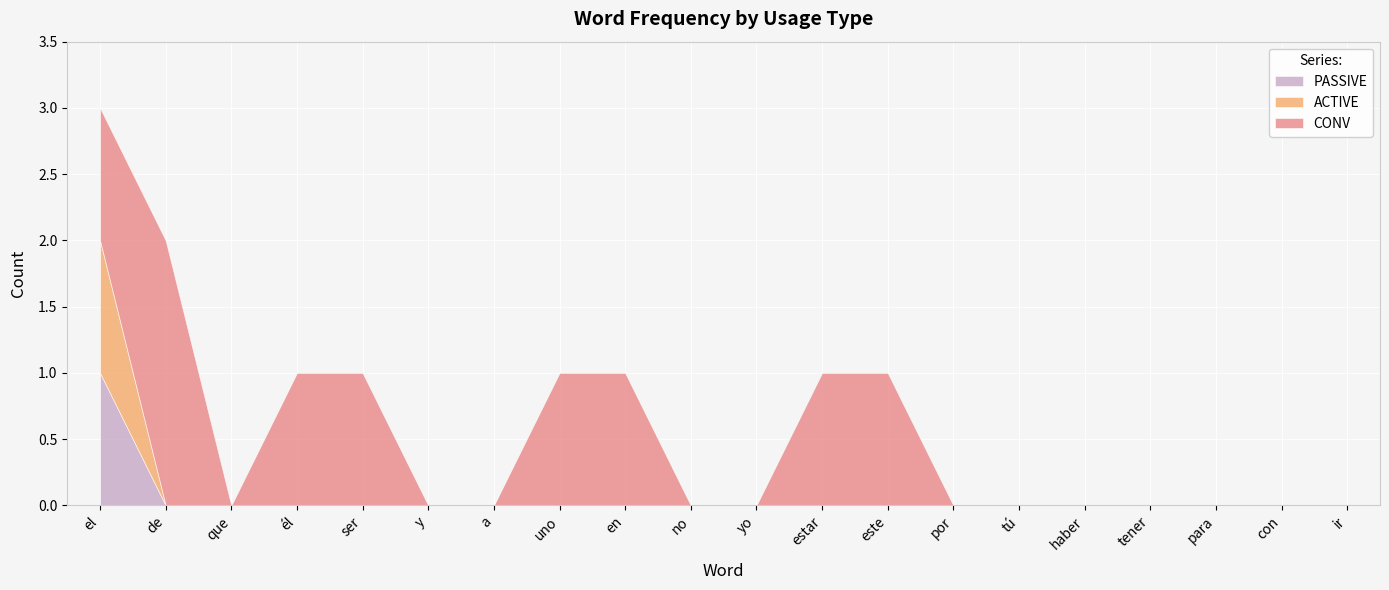

How many interior local valleys does the CONV series have?

1